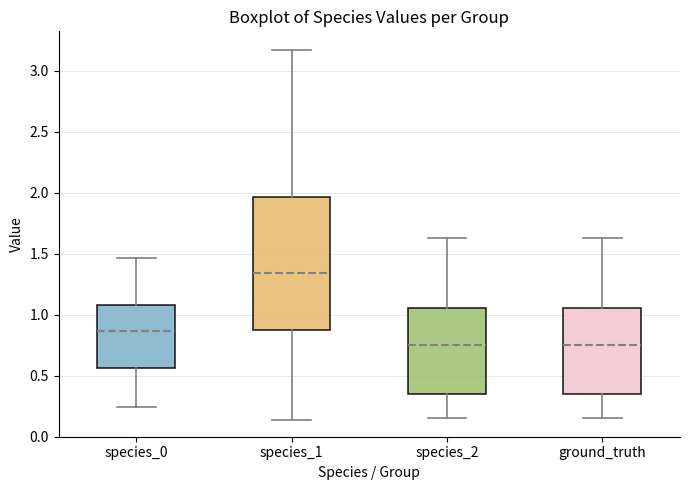

Reading left to right, read every box against the y-axis: the position of its median line, the range the box covers, and the ends of its whiskers. The values are not printed on the chart, so give them approximately, as read against the axis.

species_0: median 0.85, box 0.55 to 1.10, whiskers 0.25 to 1.45
species_1: median 1.35, box 0.90 to 1.95, whiskers 0.15 to 3.15
species_2: median 0.75, box 0.35 to 1.05, whiskers 0.15 to 1.65
ground_truth: median 0.75, box 0.35 to 1.05, whiskers 0.15 to 1.65